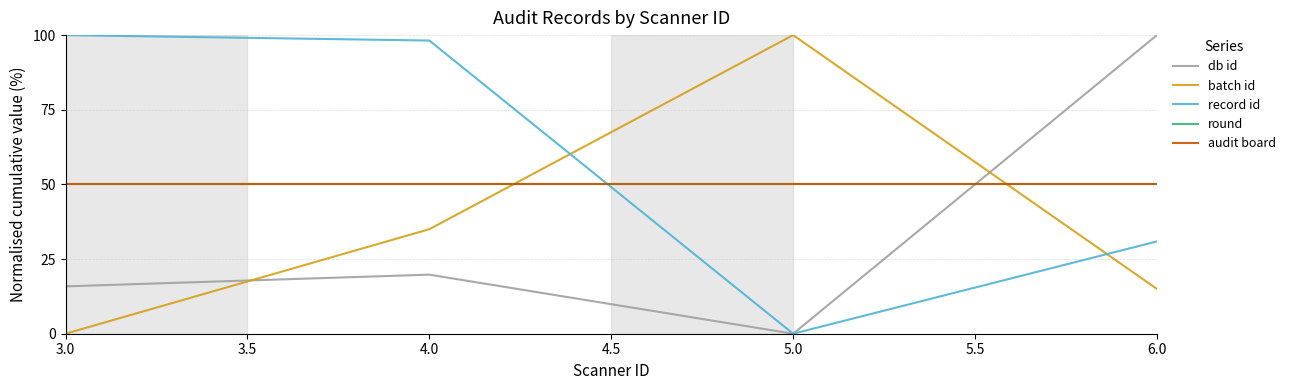

Where does the record id series first go above 98?

3.0